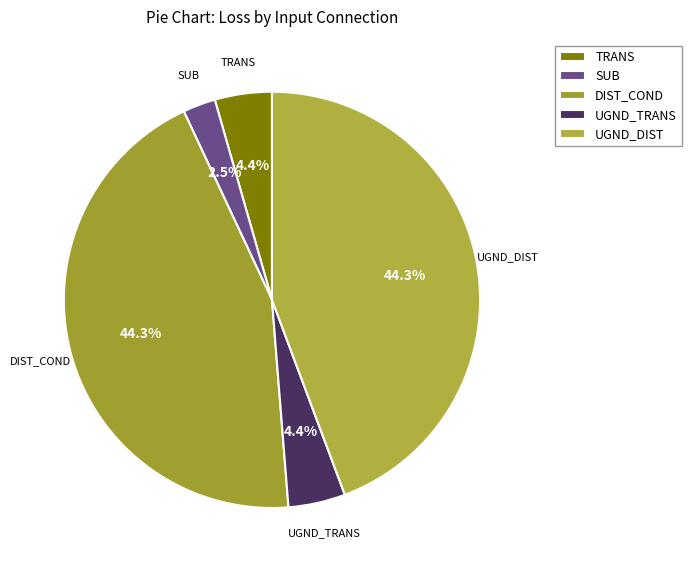

How much of the chart is everything except SUB?

97.5%